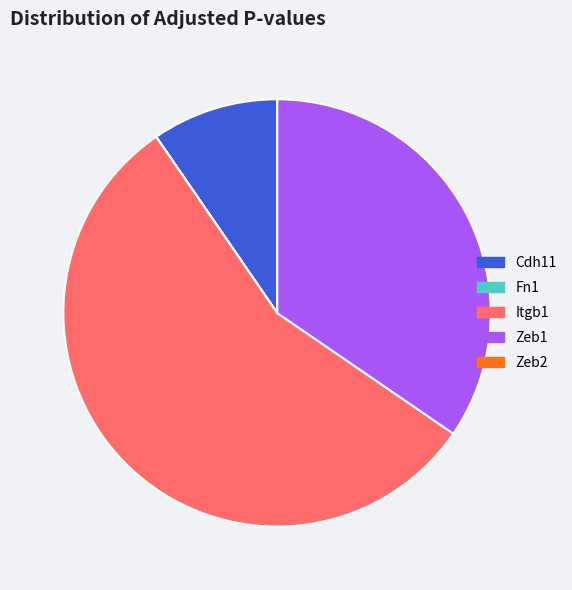

Does Itgb1 represent more than half of the total?

Yes